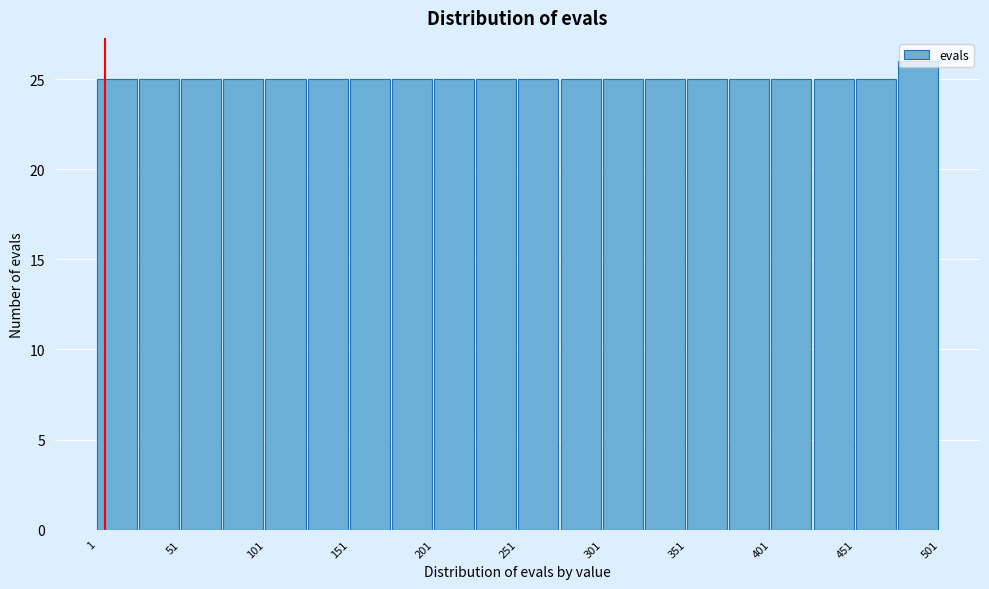

Which range on the x-axis has the tallest bar?

476 to 501